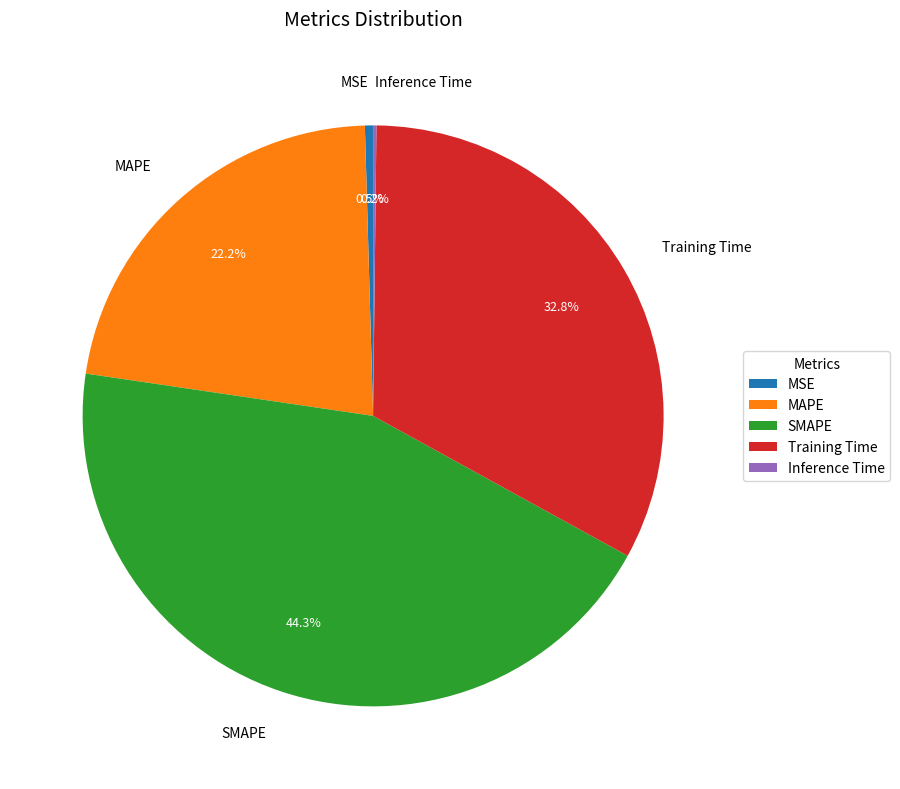

Which category has the biggest portion of the pie?

SMAPE